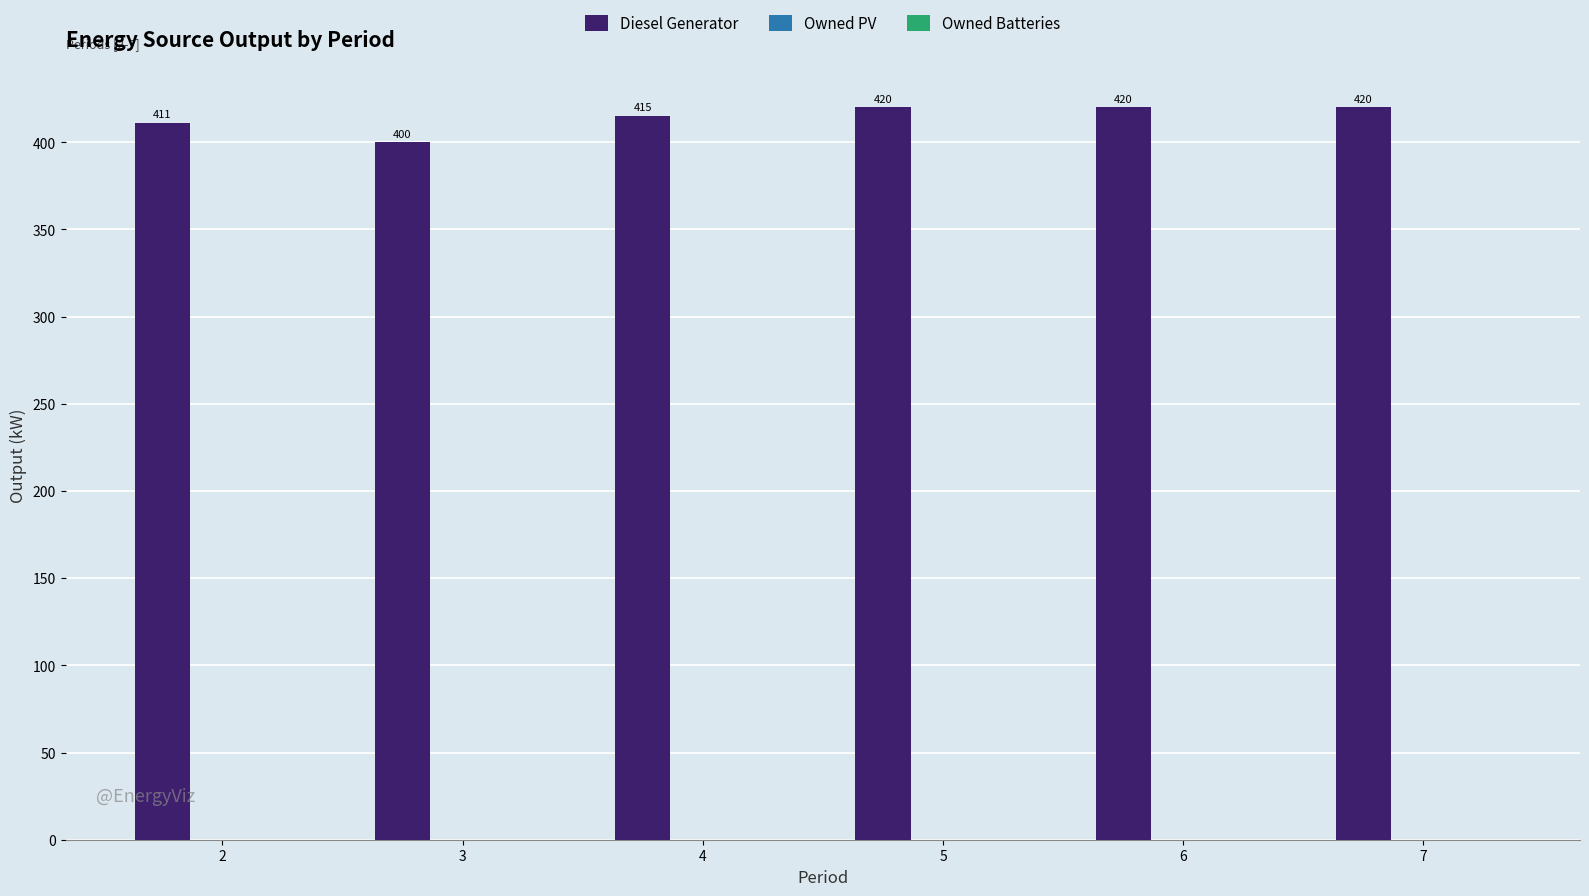

Is it true that the value at 5 is 212?

False